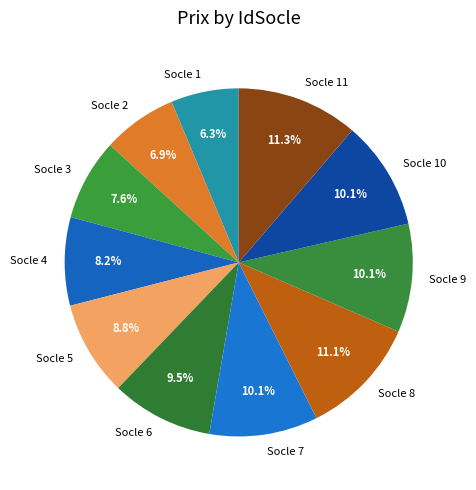

How many segments does this pie chart have?

11